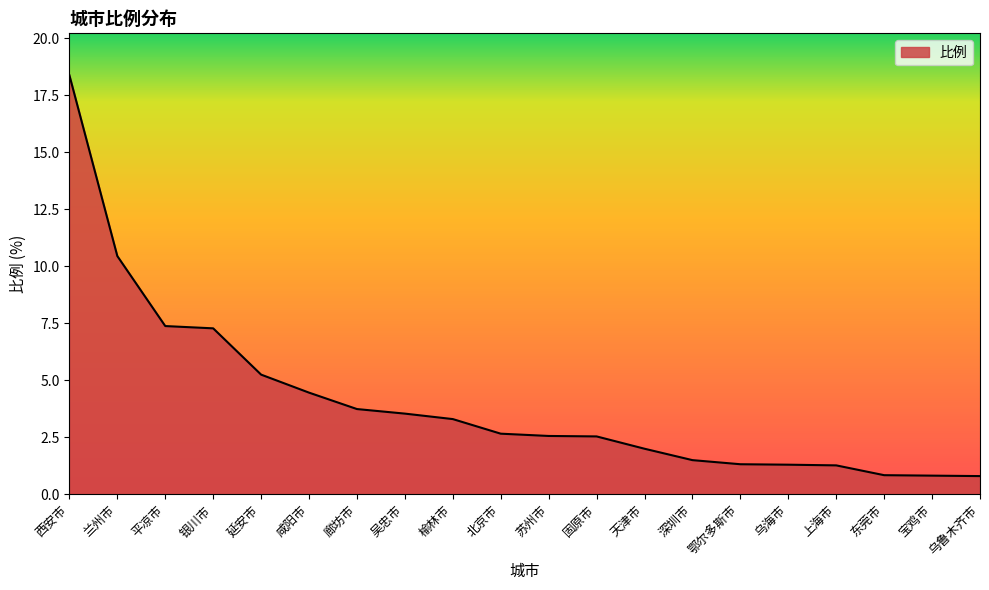

True or false: the data shows 7.3 at 银川市.

True